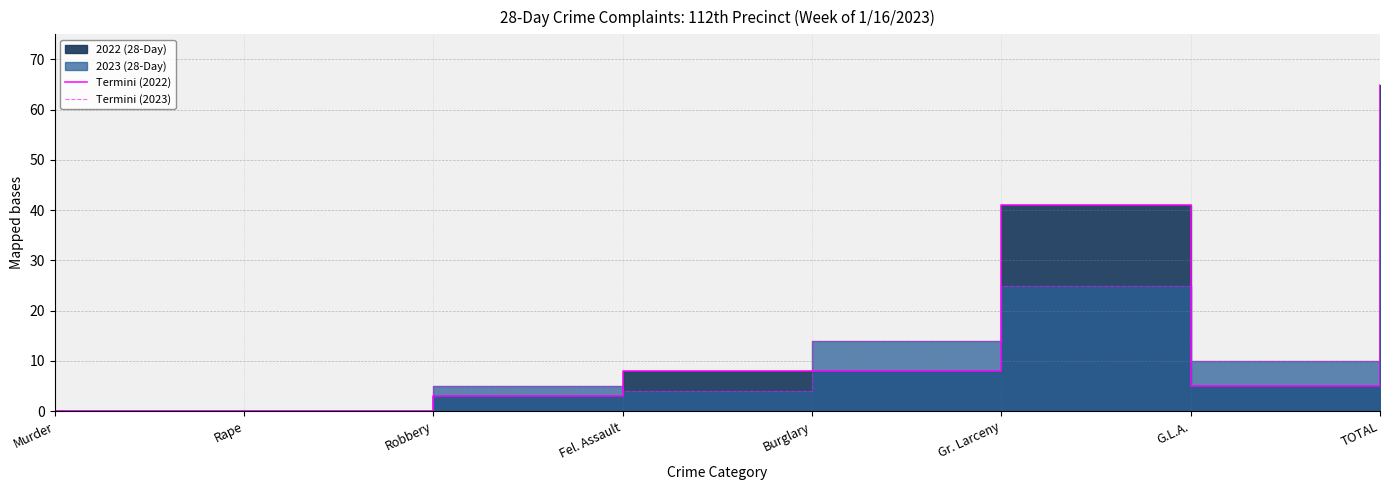

True or false: Termini (2022) has a value of 1 at Robbery.

False